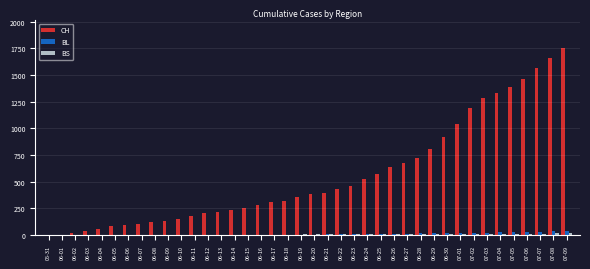

Which category has the highest value in the CH series?

07-09